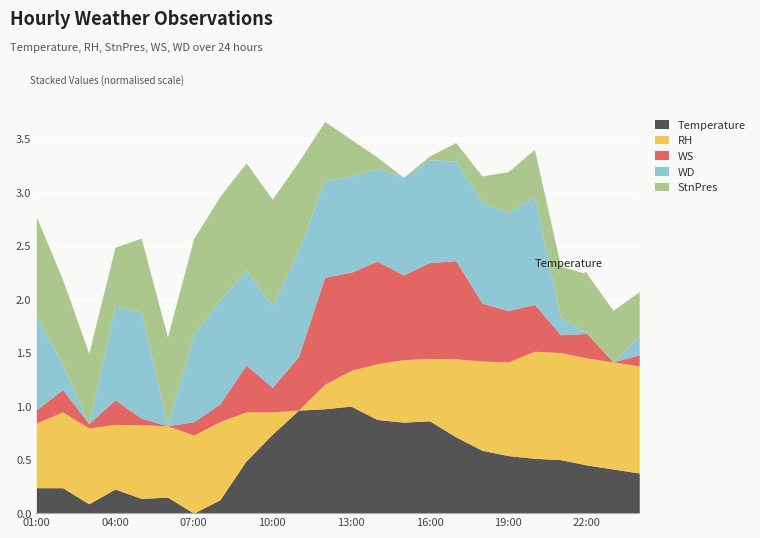

What is the label of the 12th point from the right?

13:00